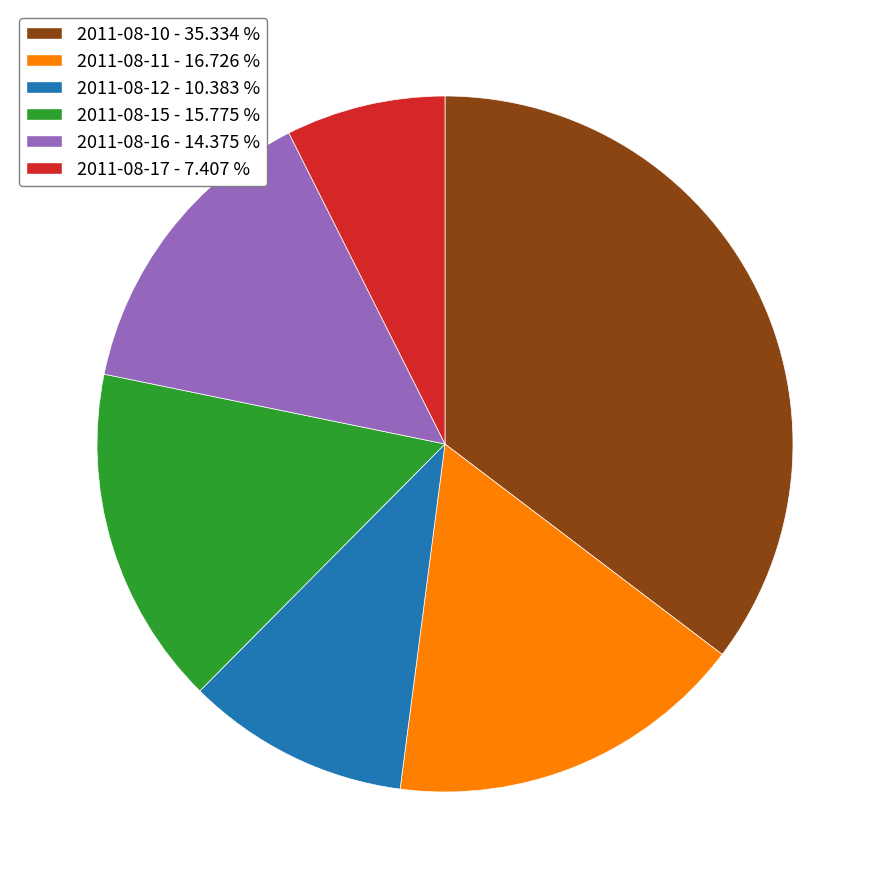

Does any single category account for the majority?

No